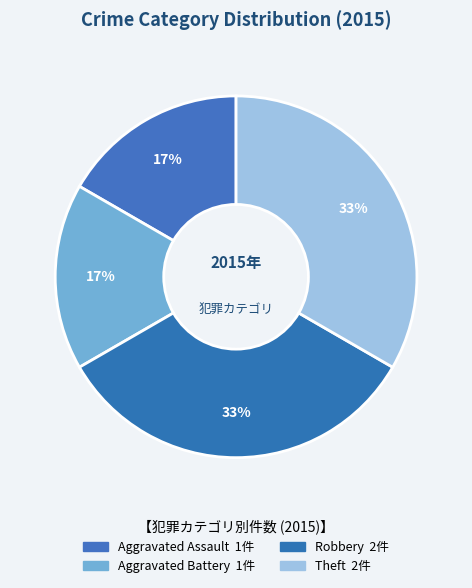

Which slice is the smallest?

Aggravated Assault